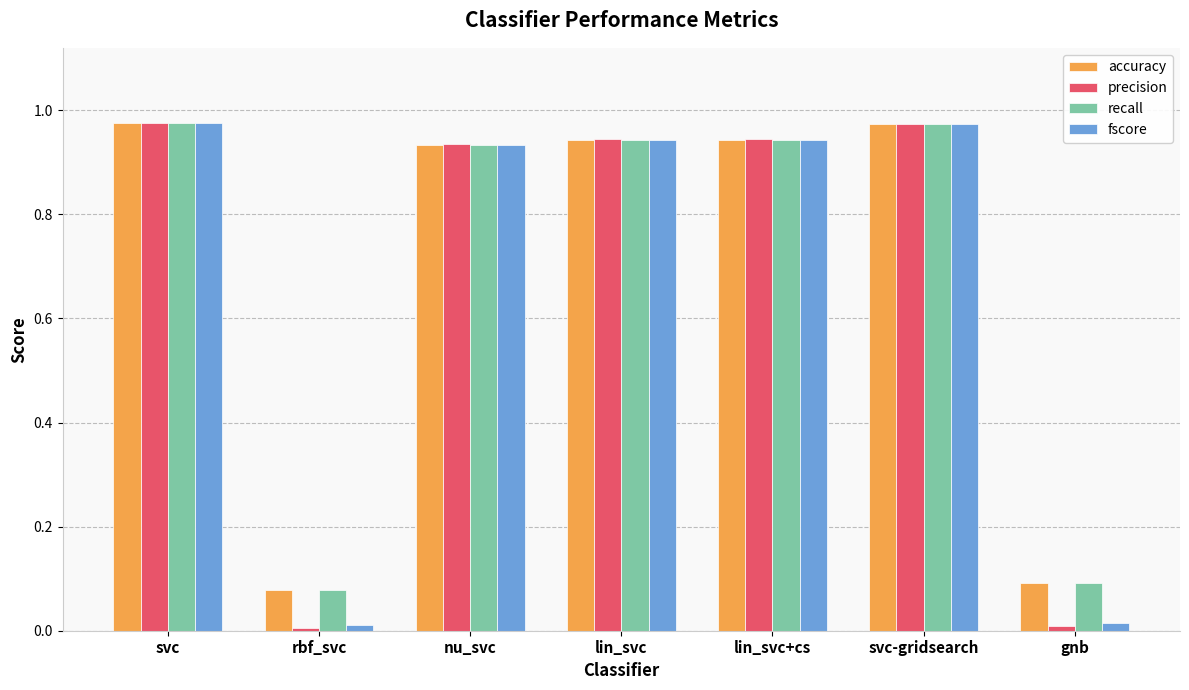

Which series has the widest spread of values?

precision